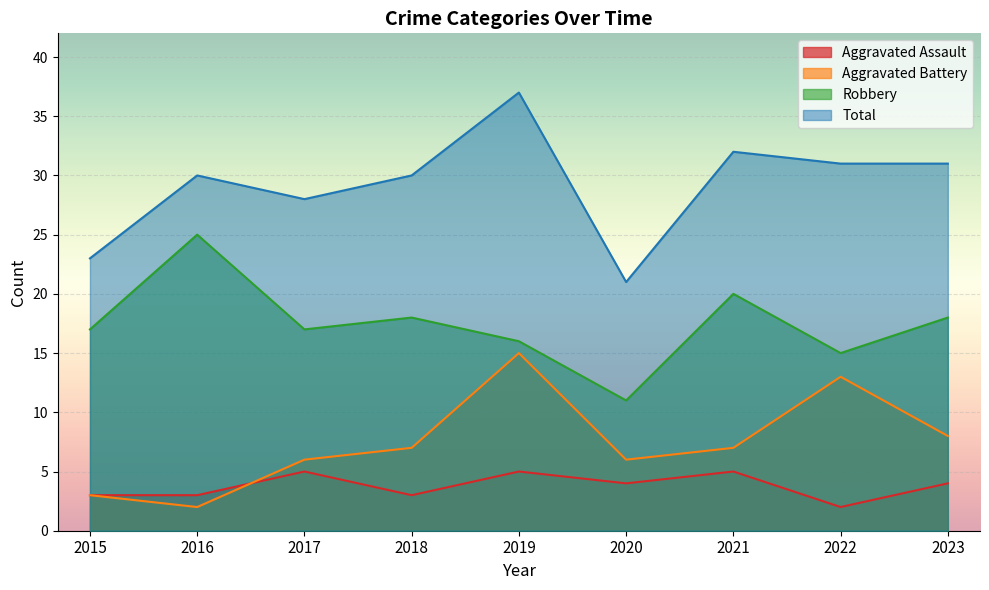

Does the chart display data point markers on the line(s)?

No